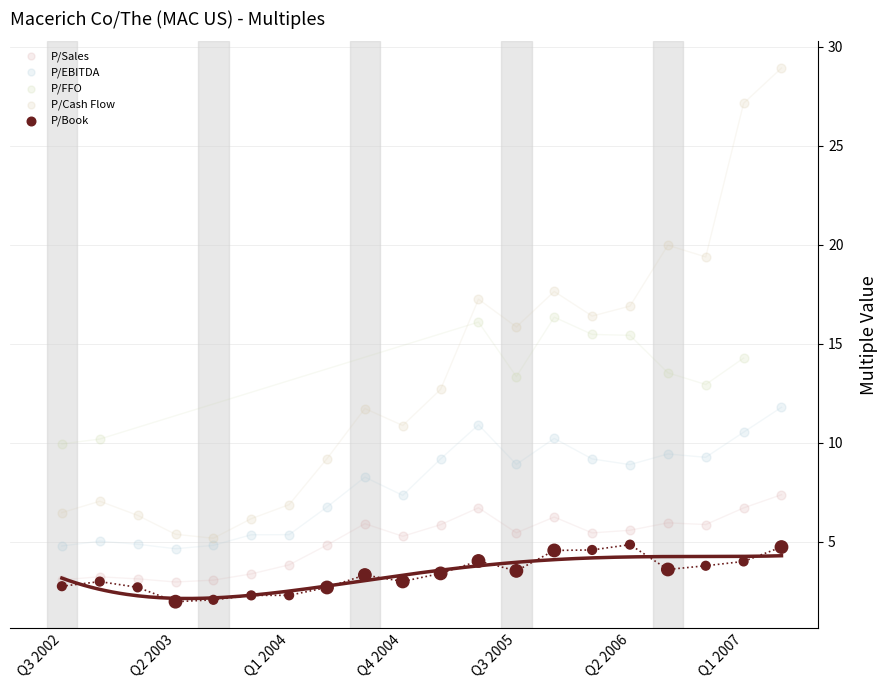

What are all the series names shown in the legend?

P/Sales, P/EBITDA, P/FFO, P/Cash Flow, P/Book